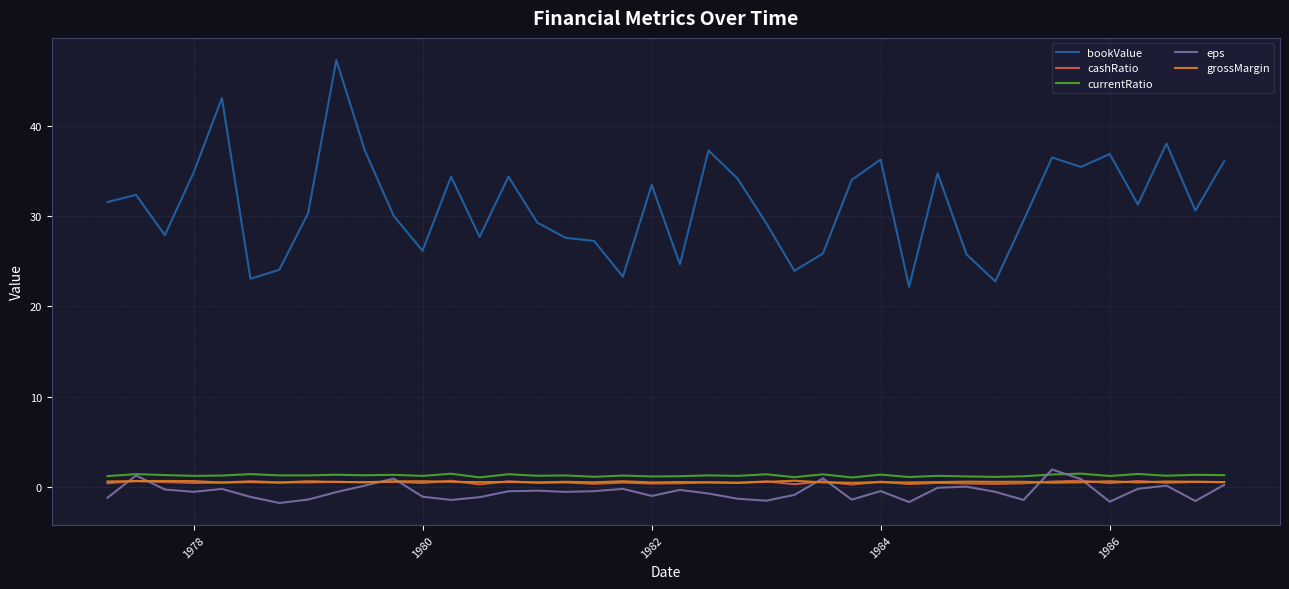

True or false: cashRatio and bookValue cross at least once.

False